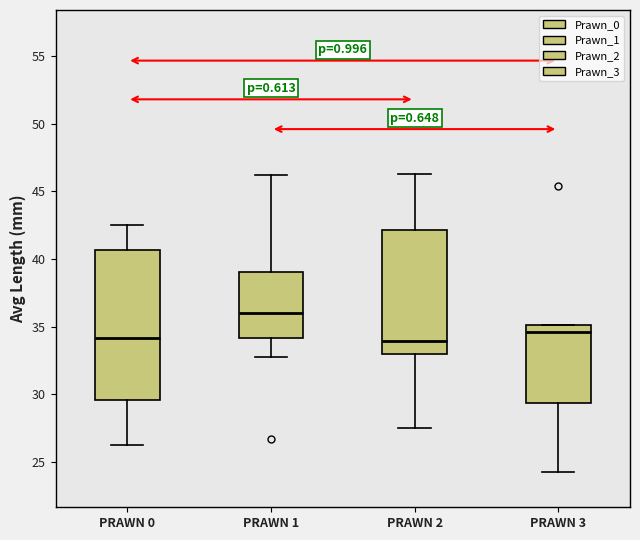

Comparing the boxes themselves (not the whiskers), which one is the tallest?

PRAWN 0